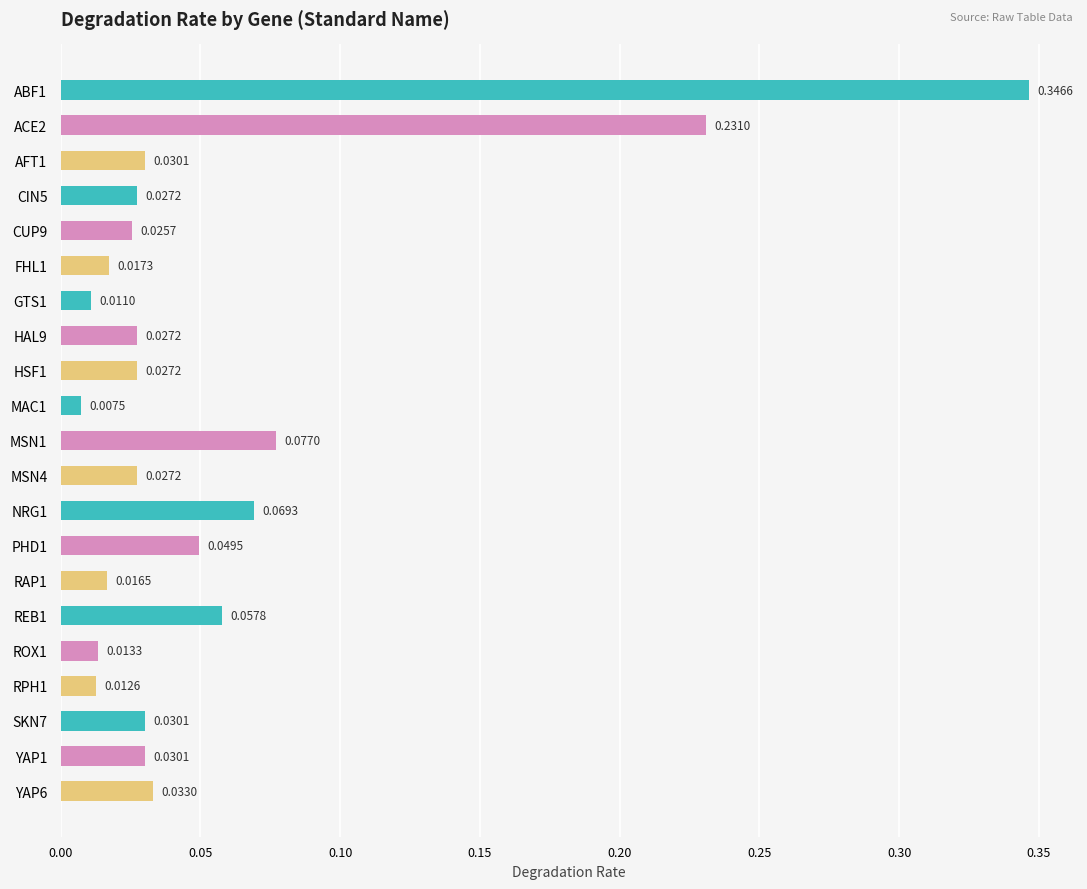

What is the sum of all values?

1.2